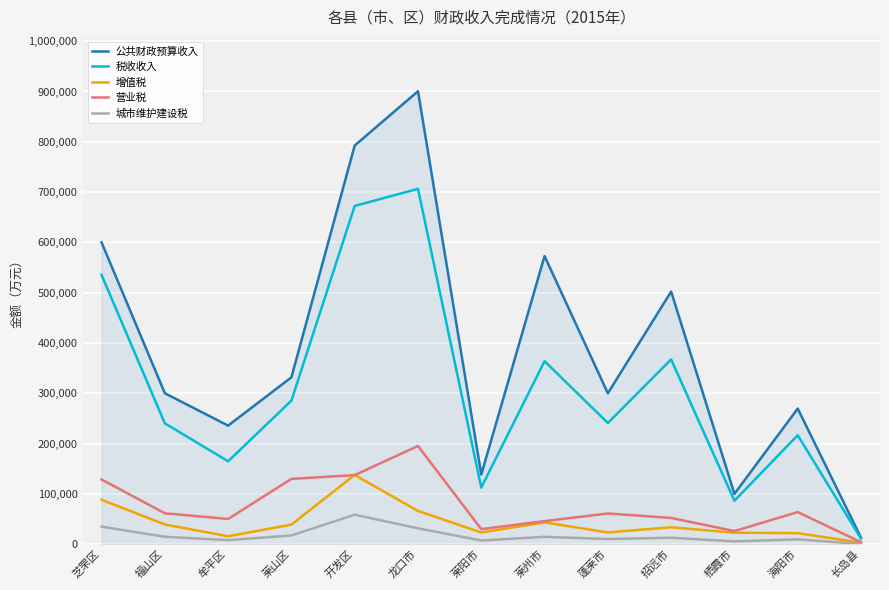

Which series has the largest range (max minus min)?

公共财政预算收入